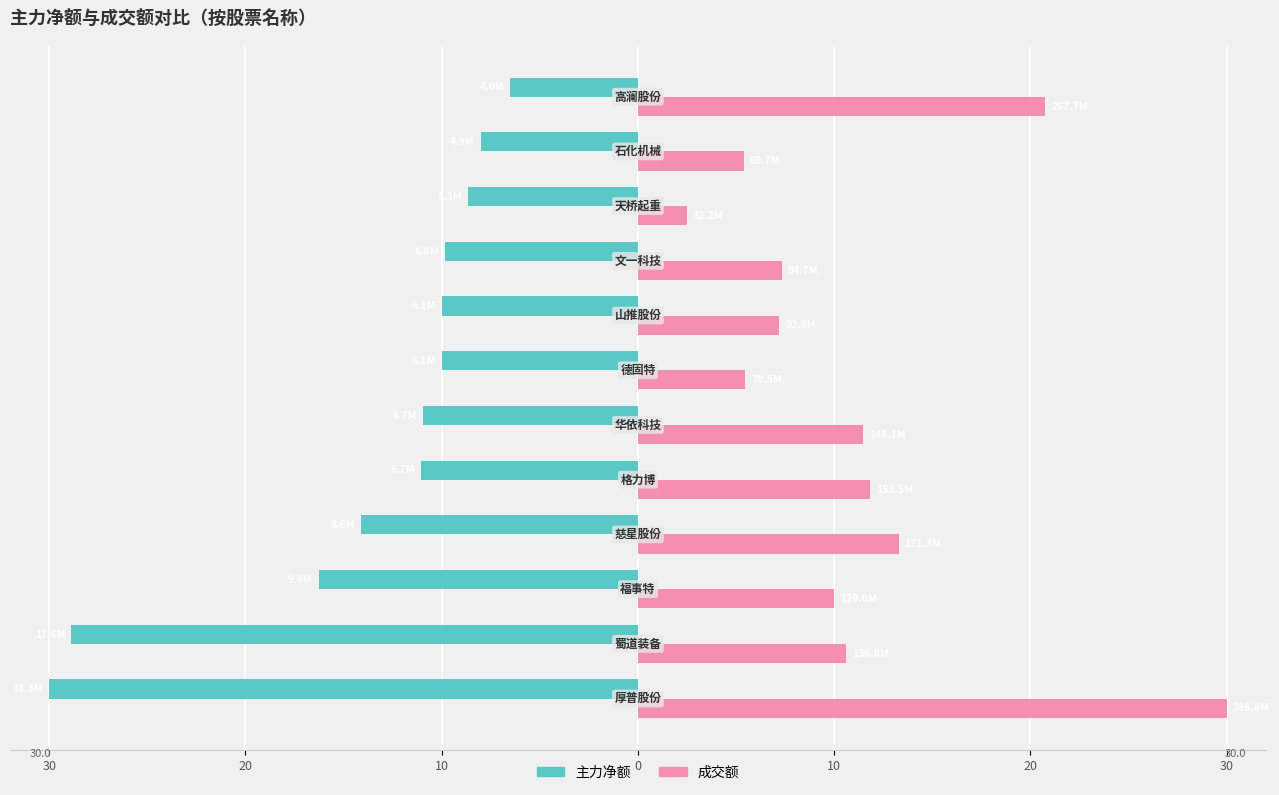

What are all the series names shown in the legend?

主力净额, 成交额